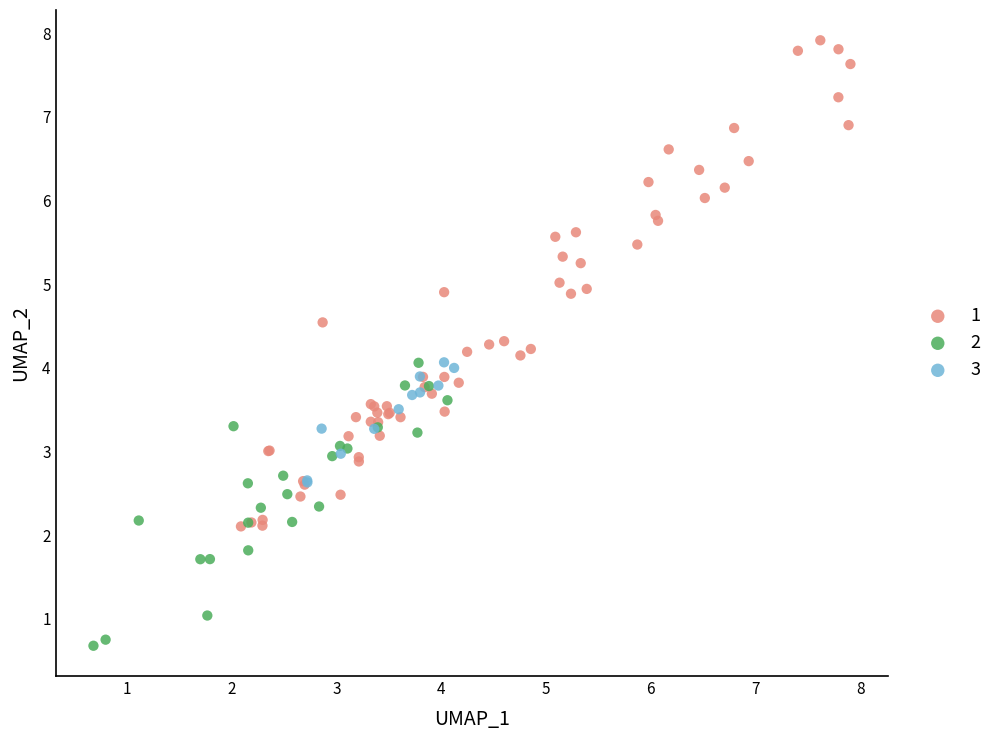

Which series contains the lowest Y value?

2